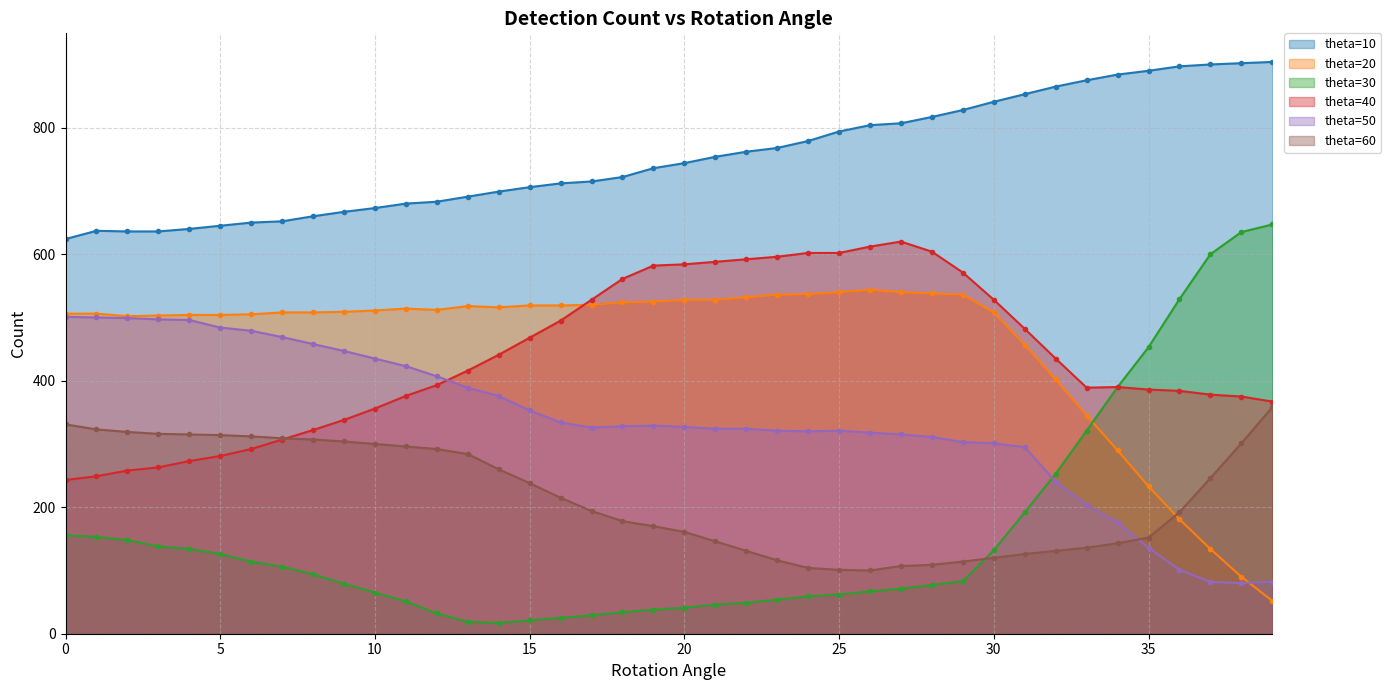

Rank the series by their maximum value, from highest to lowest.

theta=10, theta=30, theta=40, theta=20, theta=50, theta=60